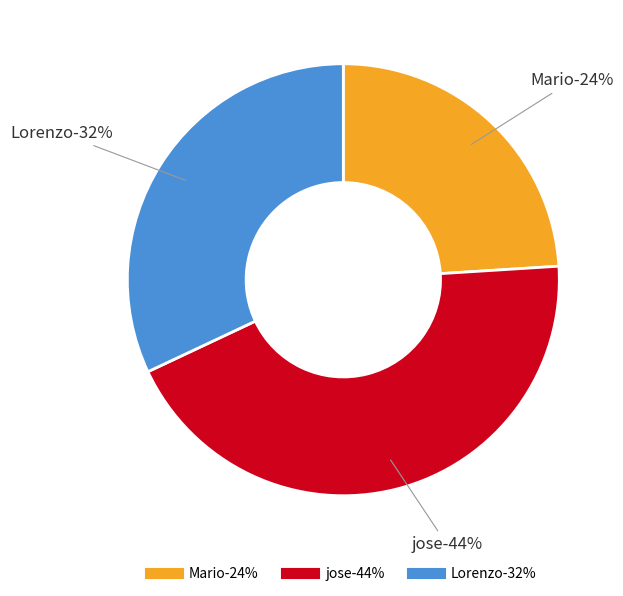

Which slice is the smallest?

Mario